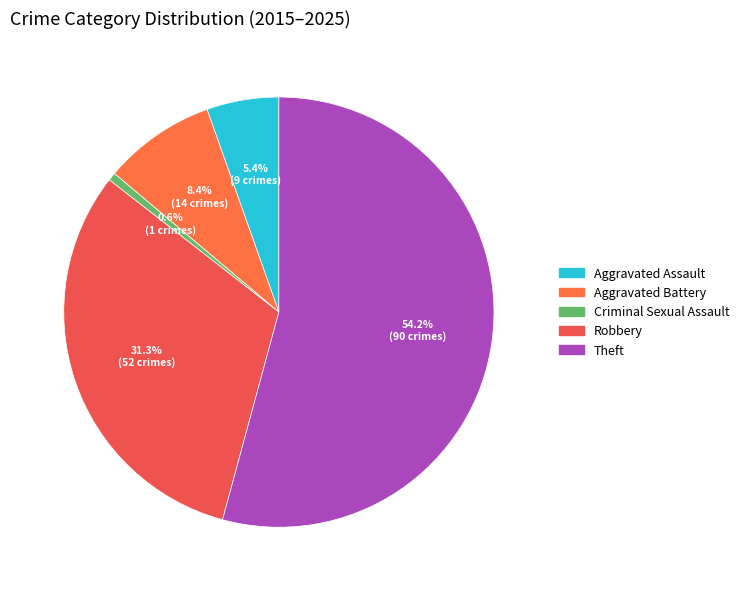

Which has a higher value, Aggravated Assault or Criminal Sexual Assault?

Aggravated Assault